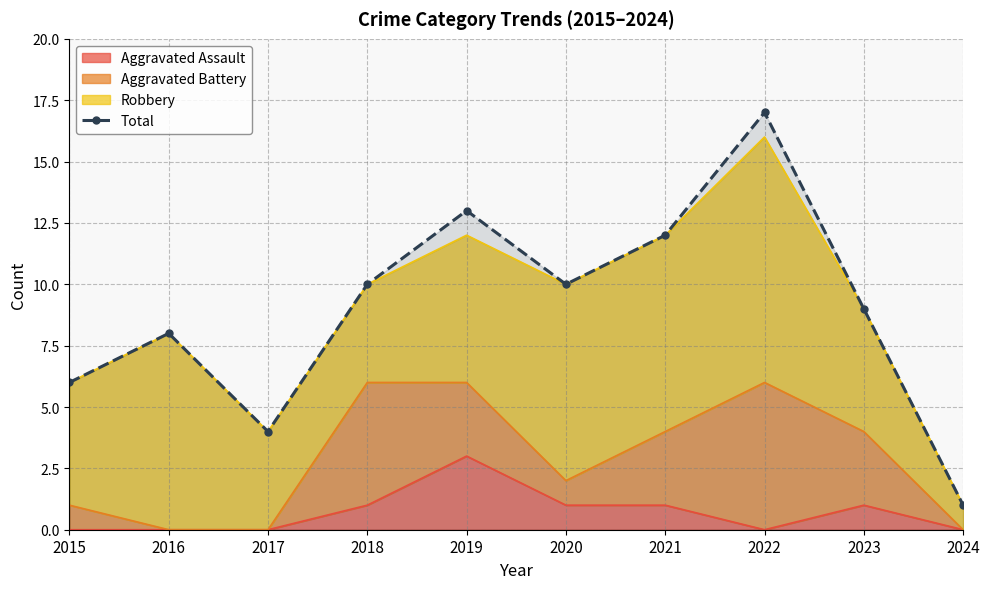

Which has a higher value, 2015 or 2023?

2023